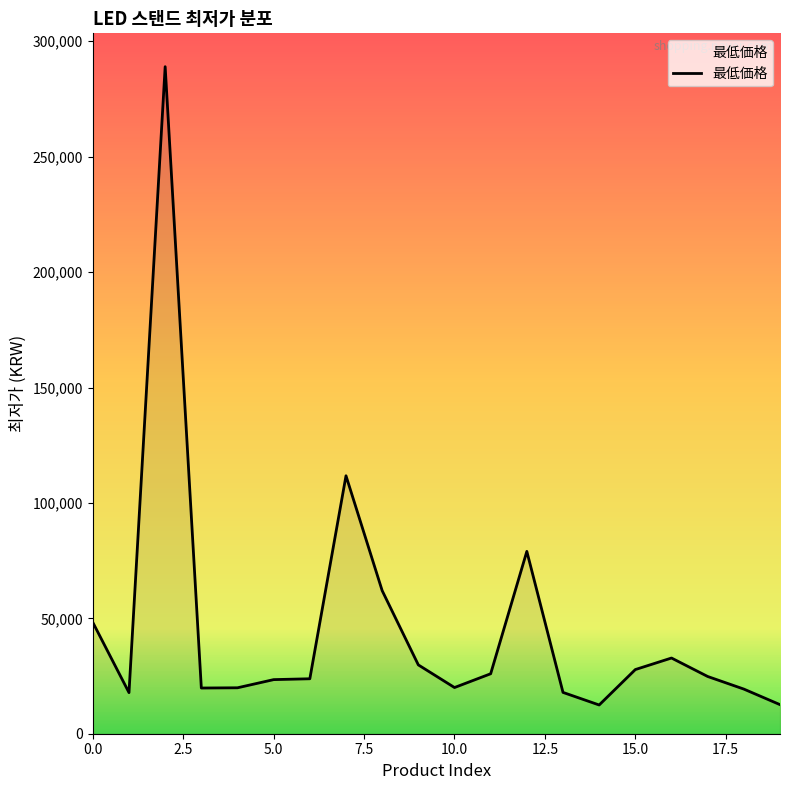

What is the minimum value shown in the chart?

12450